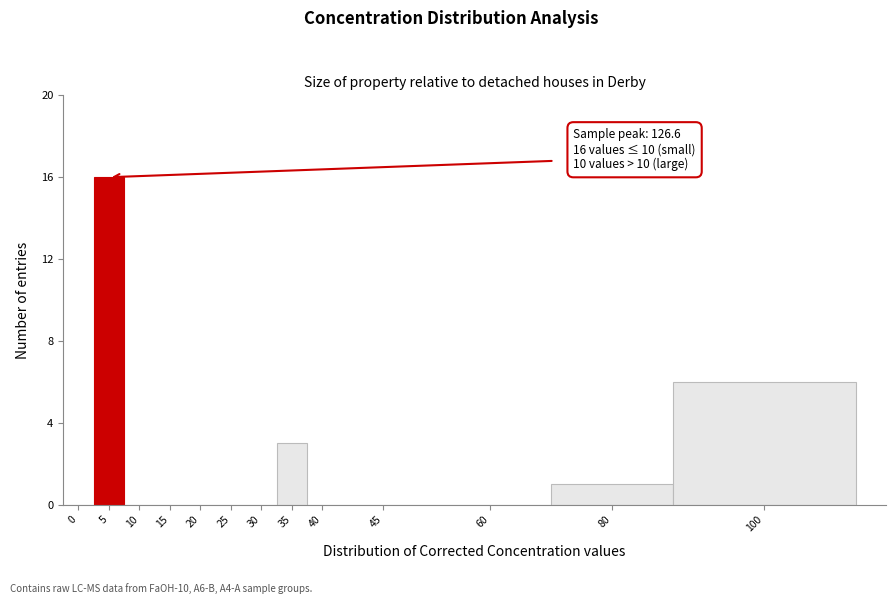

Reading left to right, what are all the values shown in this chart?

0=0	5=16	10=0	15=0	20=0	25=0	30=0	35=3	40=0	45=0	60=0	80=1	100=6